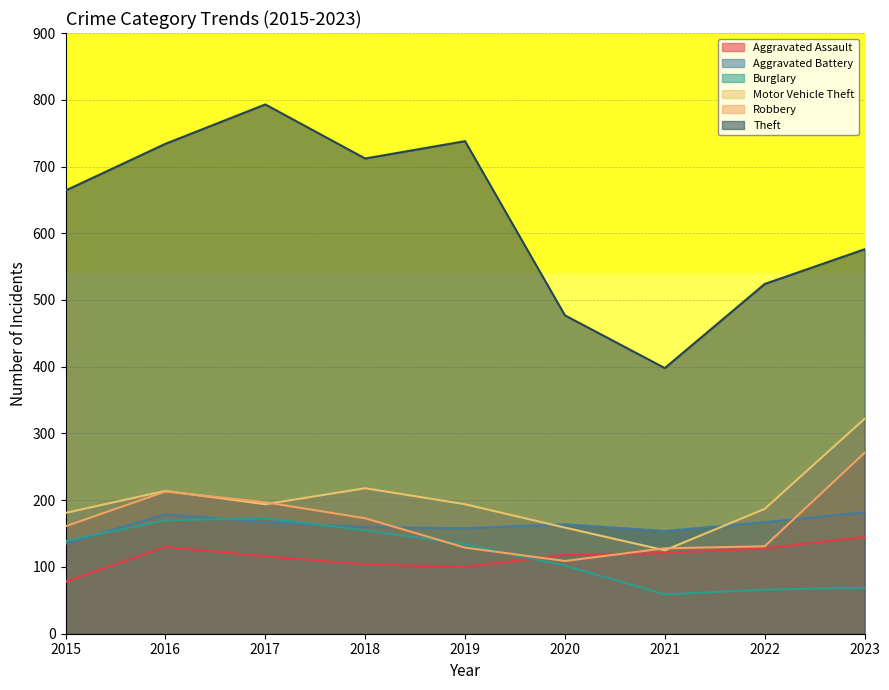

What are all the series names shown in the legend?

Aggravated Assault, Aggravated Battery, Burglary, Motor Vehicle Theft, Robbery, Theft